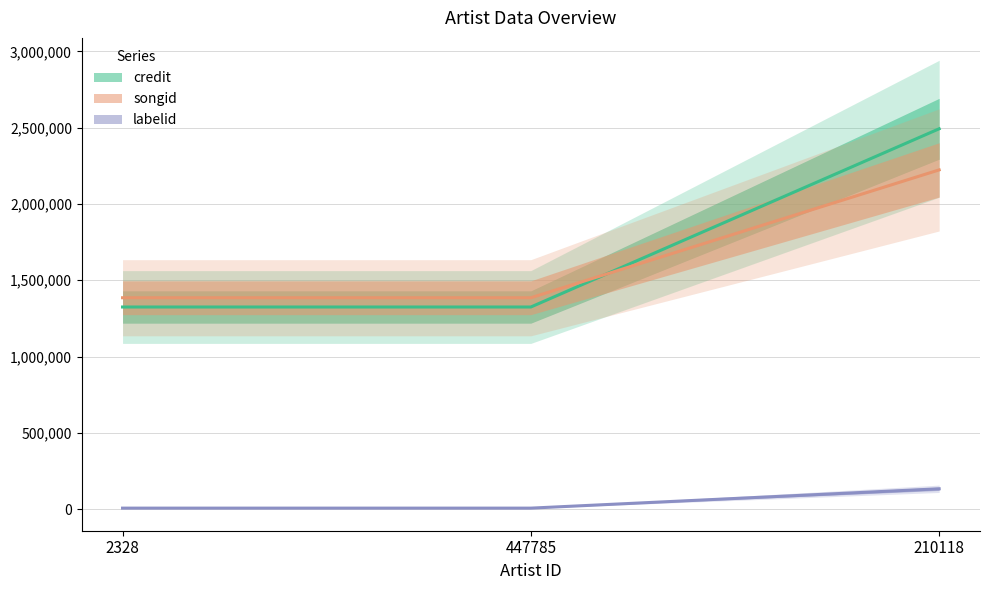

At which category is the sum across all series the highest?

210118